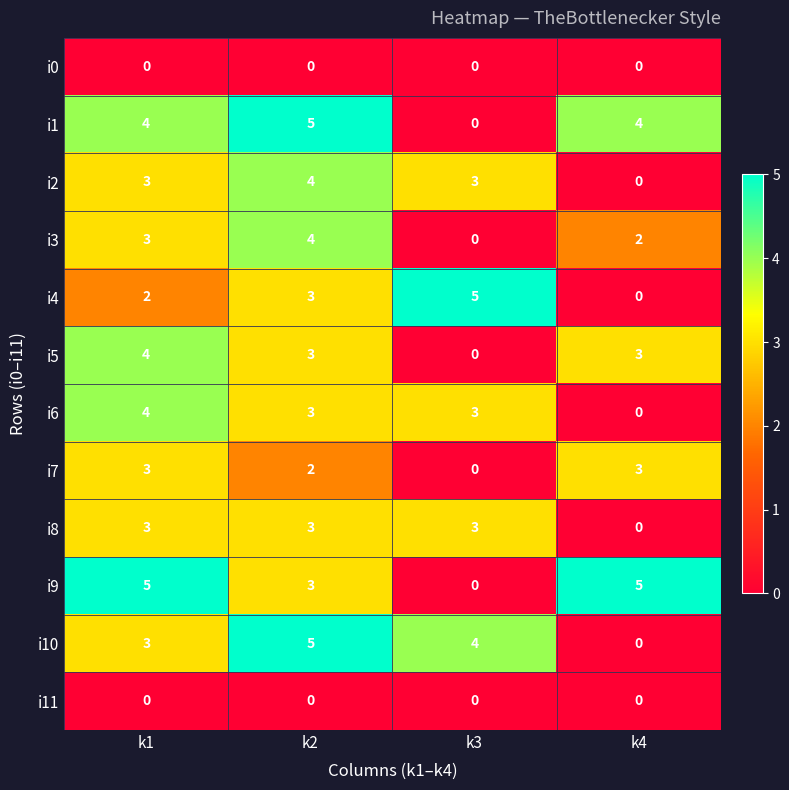

What is the spread (max minus min) of values at k1?

5